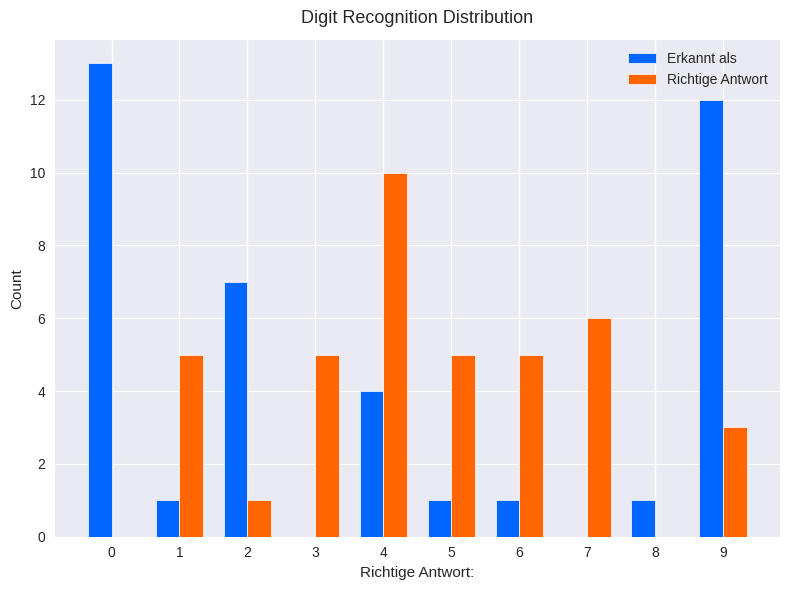

How many Richtige Antwort values are between 1 and 5?

6